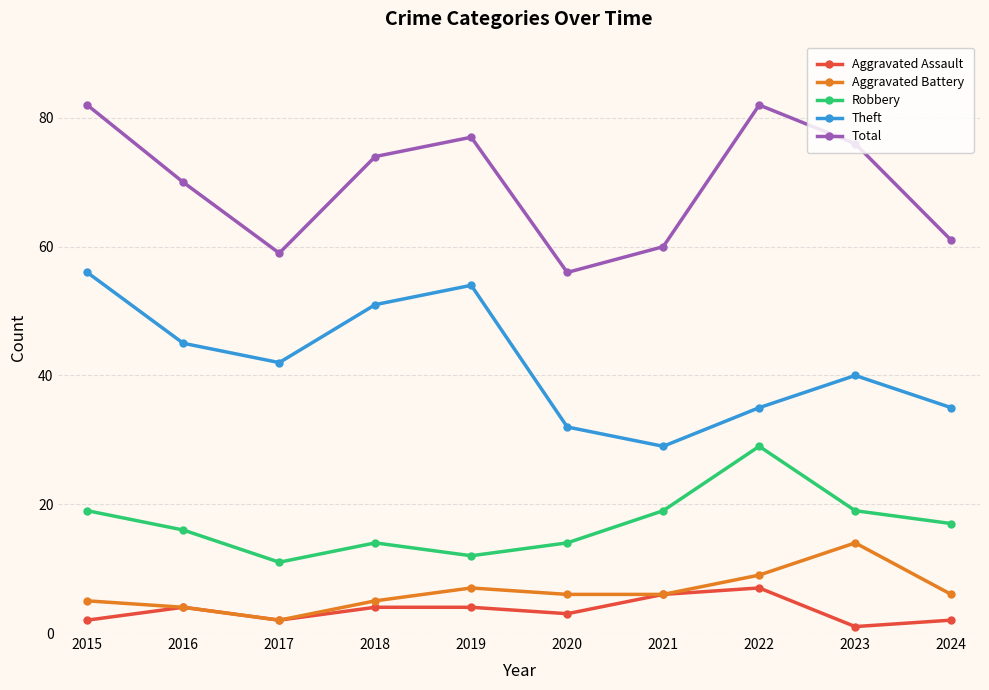

What is the spread (max minus min) of values at 2017?

57